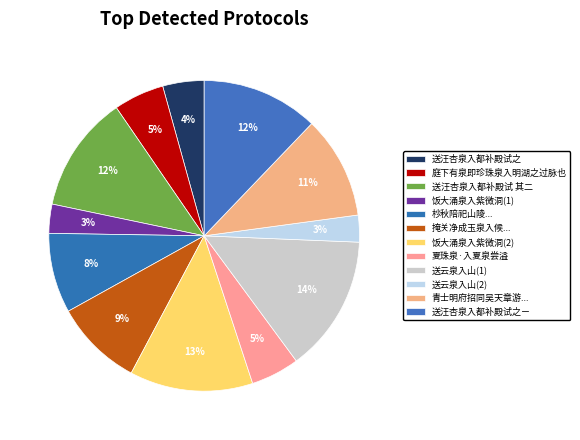

The 送汪杏泉入都补殿试 其二 slice represents 1% of the pie. True or false?

False